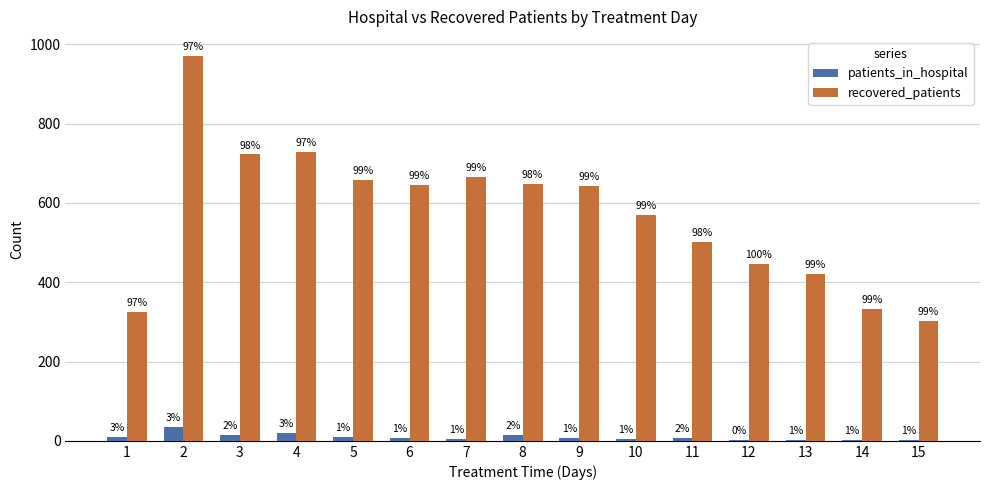

Which series has the largest total across all categories?

recovered_patients